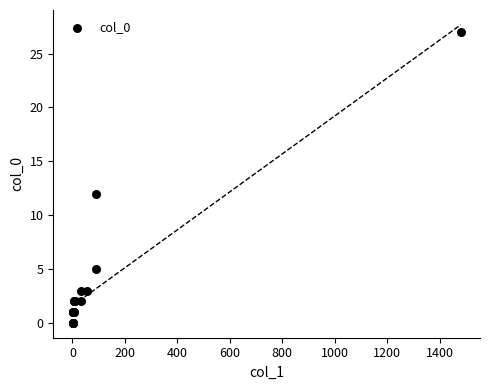

What Y value in the scatter plot is closest to 13?

12